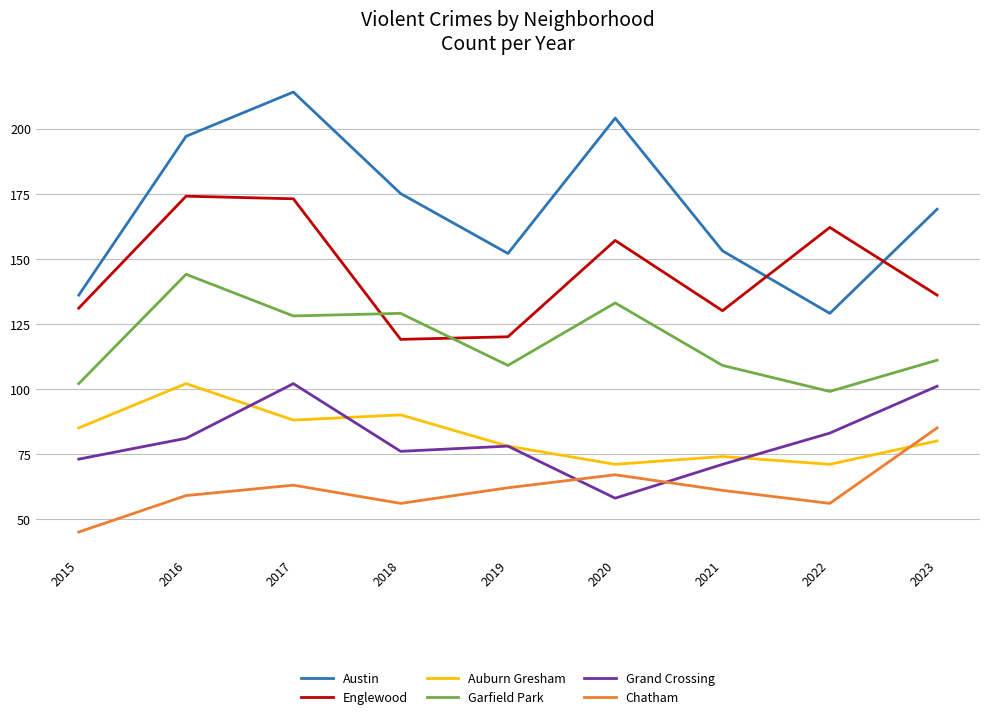

At how many categories does at least one series exceed 156?

6